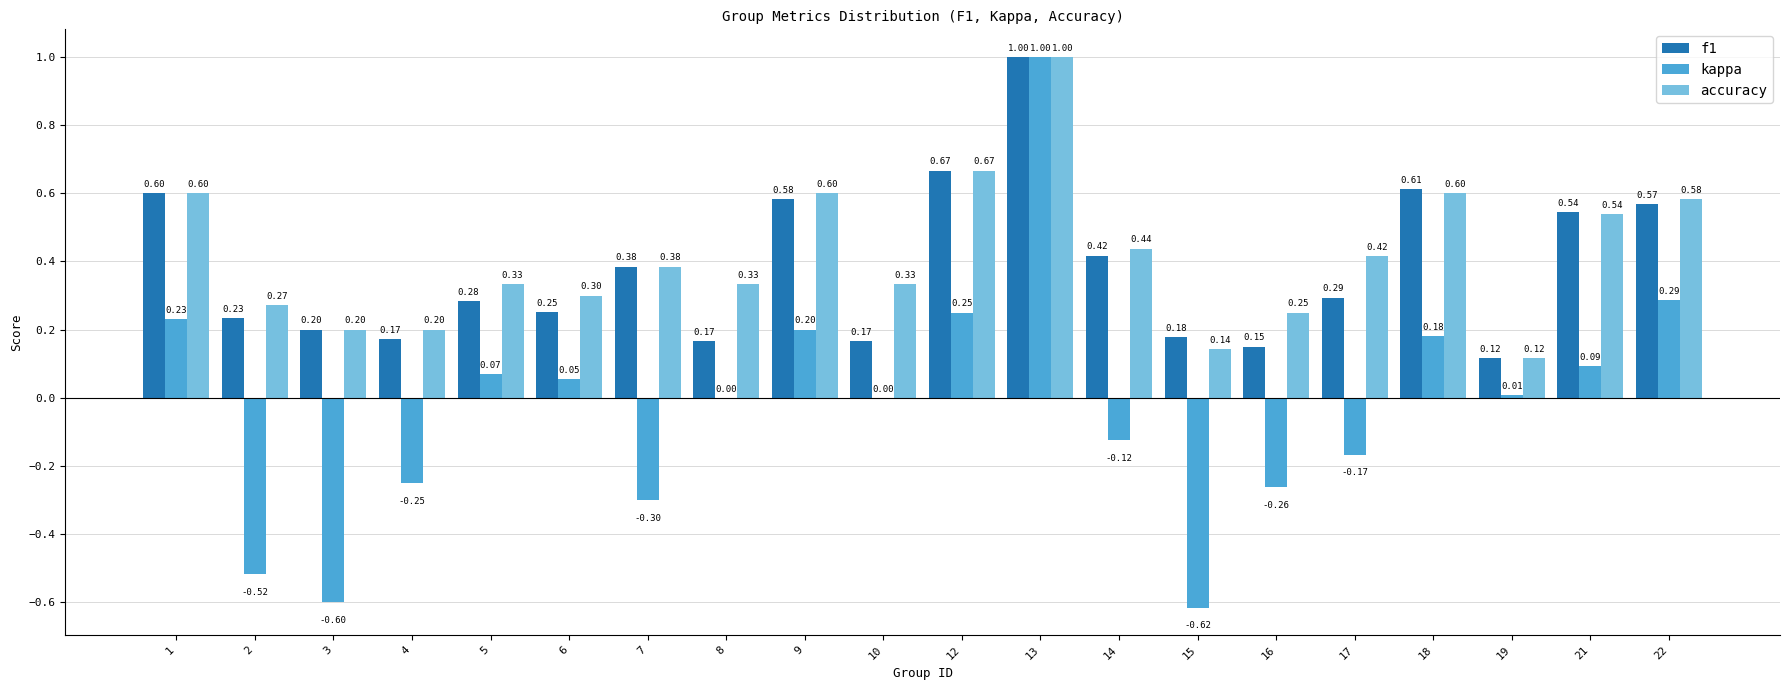

At which category is the sum across all series the highest?

13